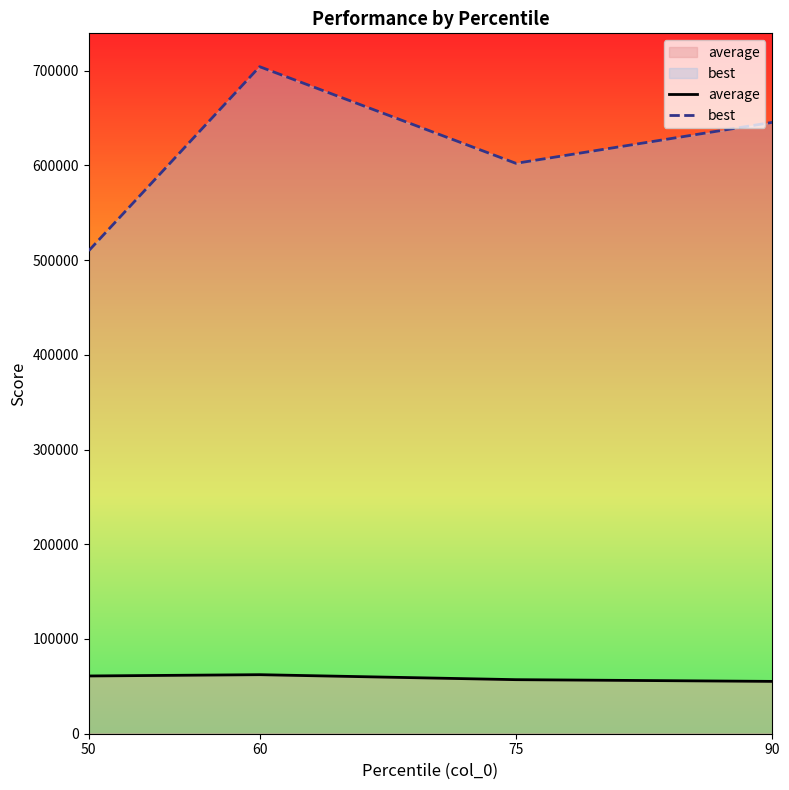

True or false: average and best cross at least once.

False